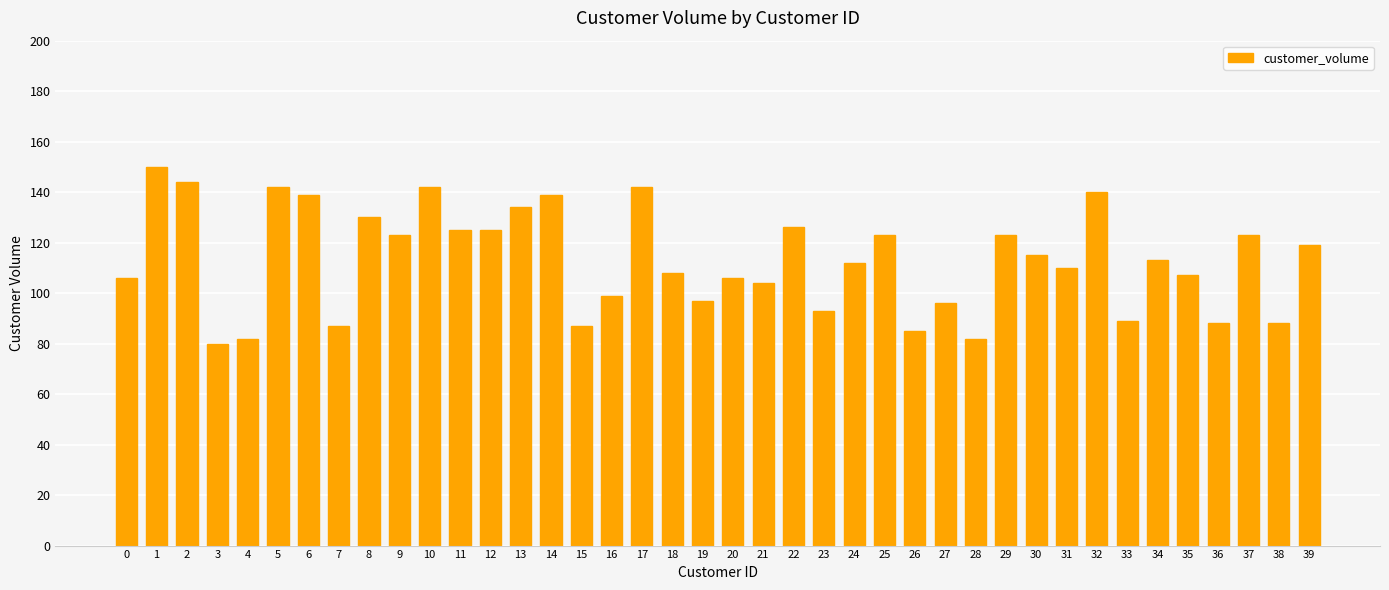

Where is the data nearest to the value 115?

30